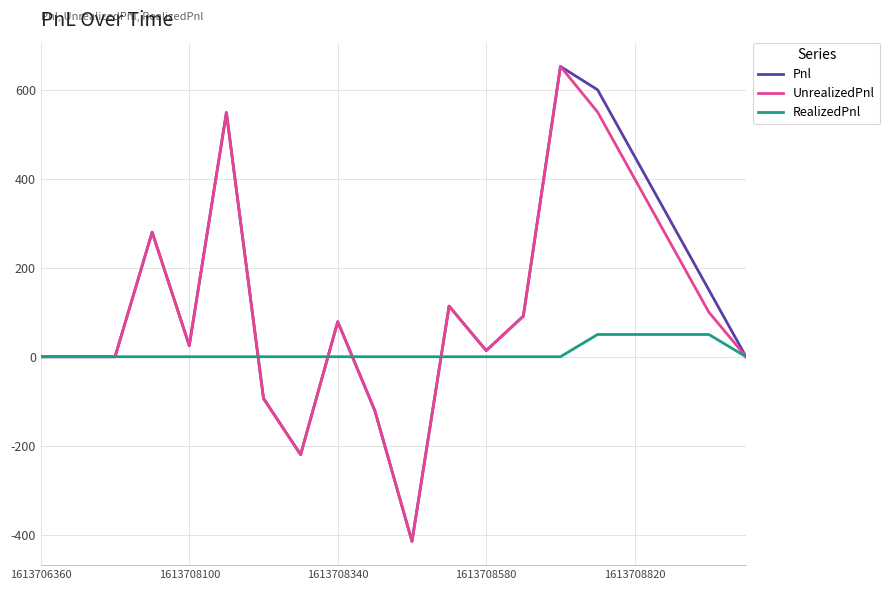

What is the minimum value for UnrealizedPnl?

-415.0